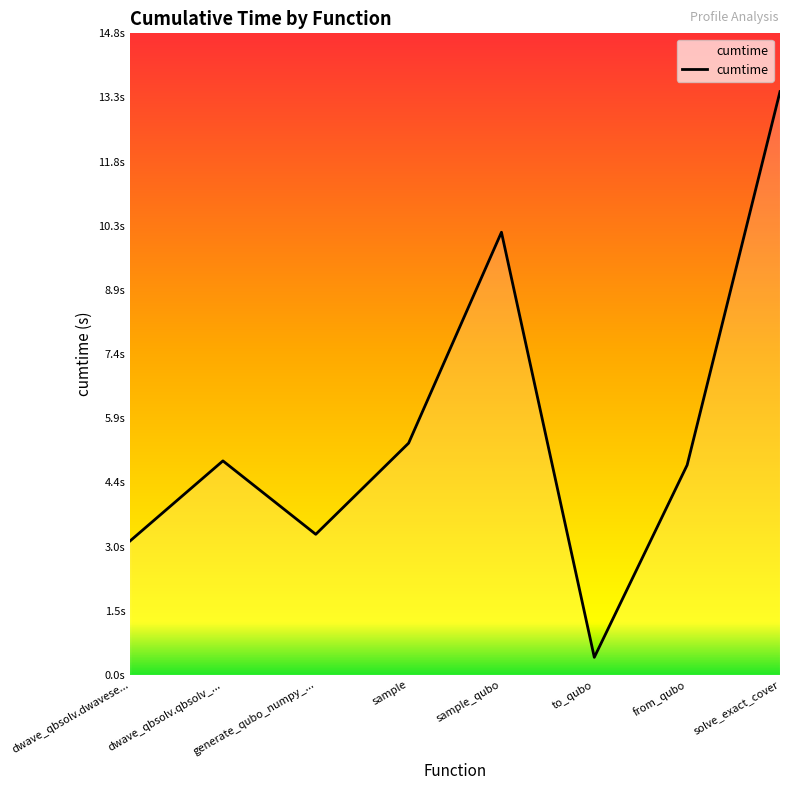

At which category does the chart reach its minimum across all series?

to_qubo